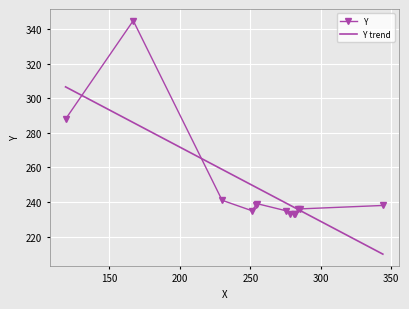

Rank the series by their maximum value, from highest to lowest.

Y, Y trend